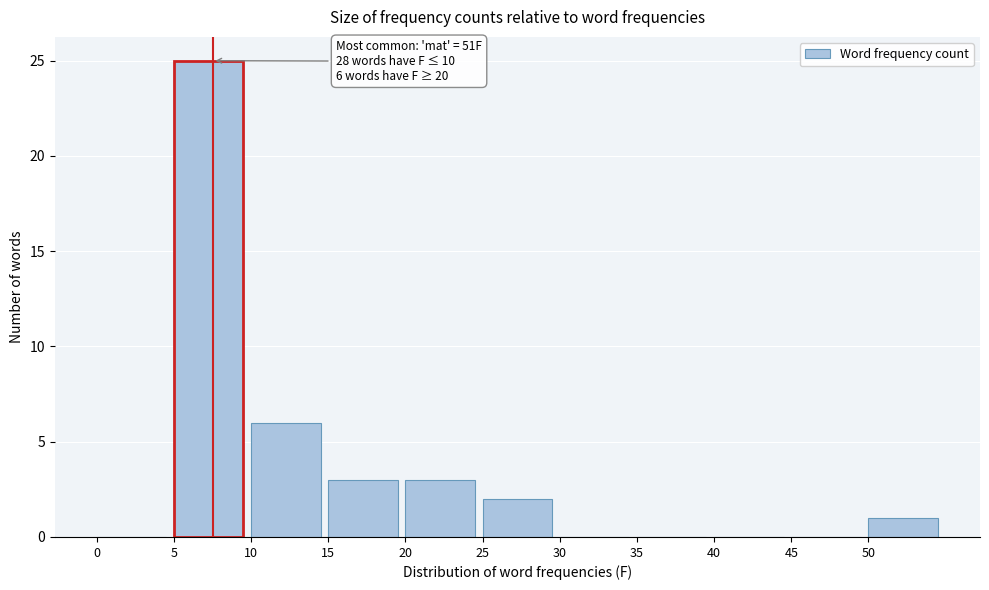

Which range on the x-axis has the tallest bar?

5 to 10